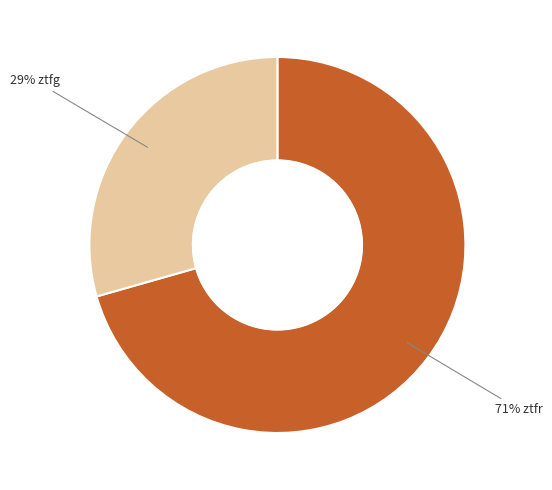

To the nearest percent, what is the average slice percentage?

50%